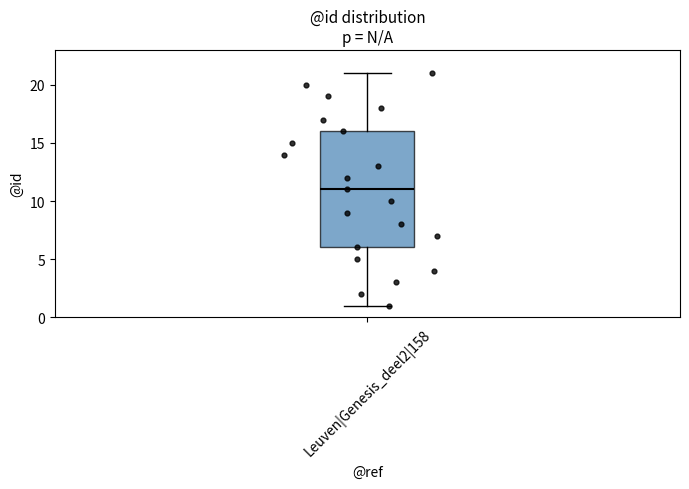

Read this box plot against the y-axis: the position of the median line, the range covered by the box, and the ends of both whiskers. The values are not printed on the chart, so give them approximately, as read against the axis.

median 11, box 6 to 16, whiskers 1 to 21